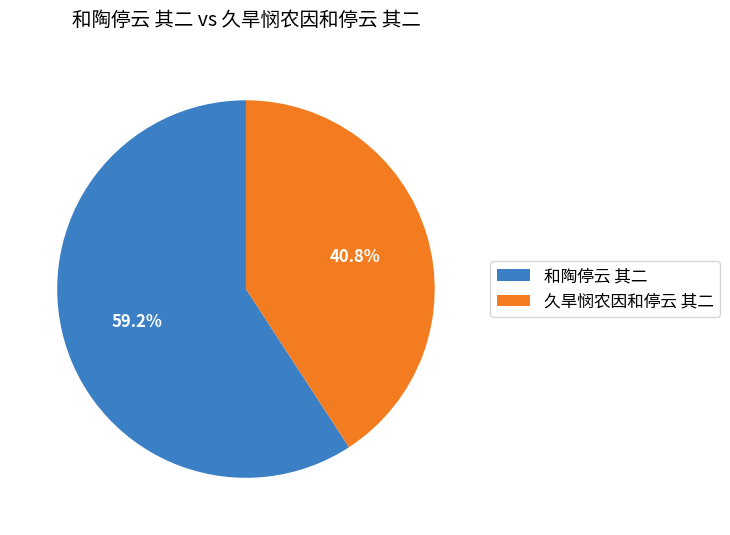

Does 久旱悯农因和停云 其二 account for over 50% of the chart?

No